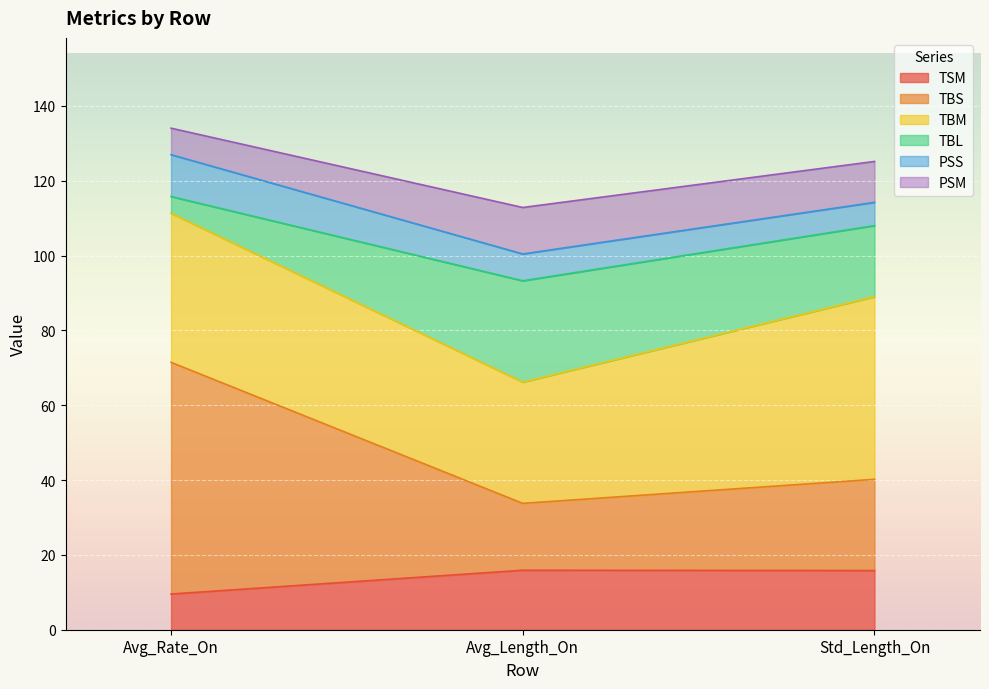

What is the highest value of the TSM series?

15.9